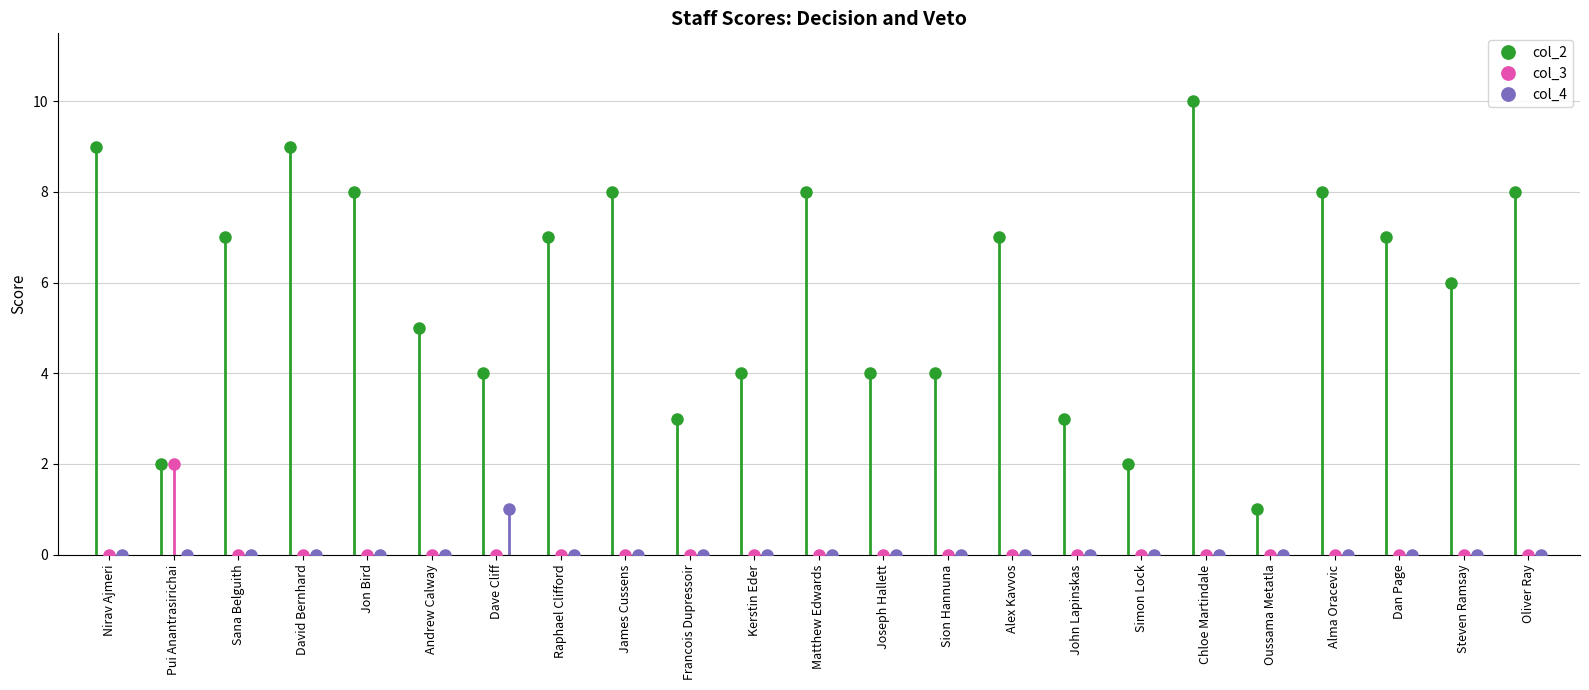

Is this an area chart (filled region under the line)?

No